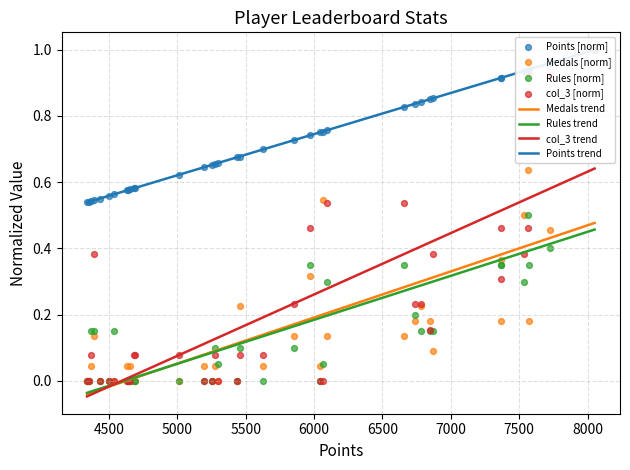

Which series reaches the minimum Y coordinate?

Medals